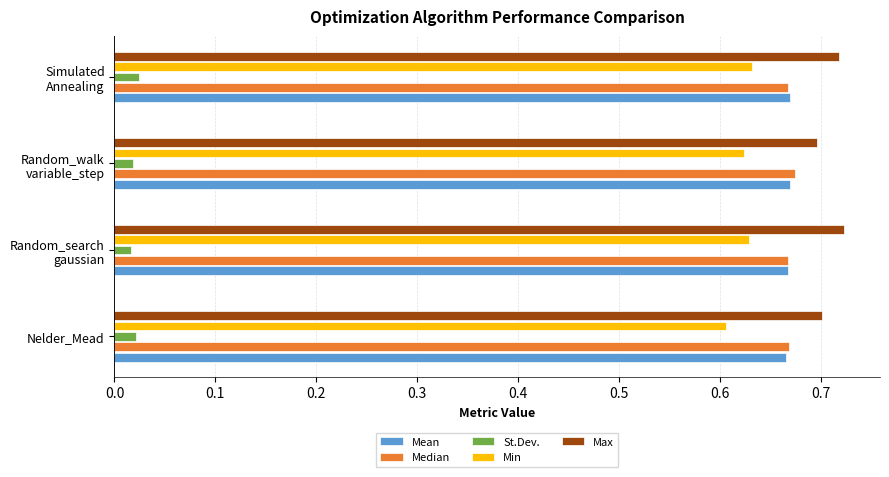

The Min series shows 0.6 at Nelder_Mead. True or false?

True